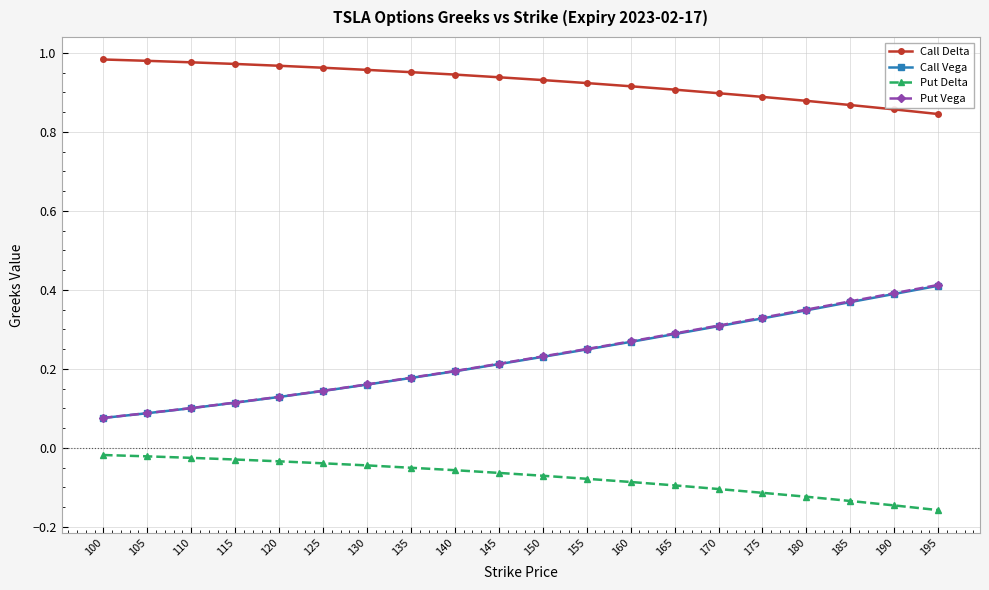

Is the value of Put Delta at 180 greater than the value of Call Delta at 175?

No